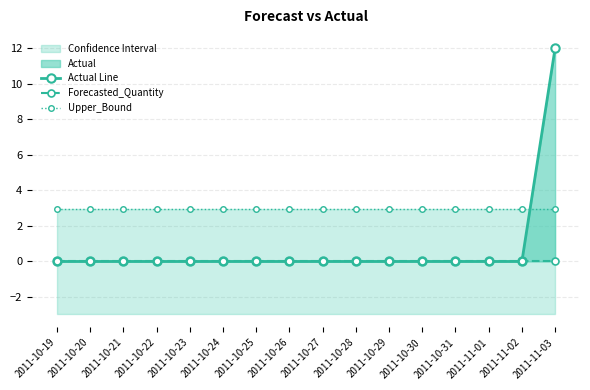

Where is Actual Line nearest to the value 6?

2011-10-19